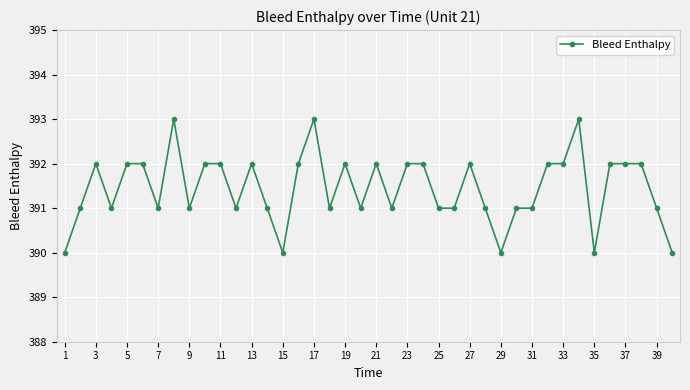

What is the sum of all values?

15658